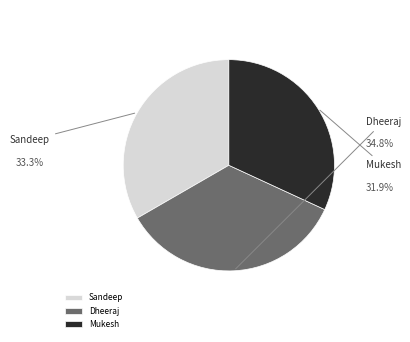

Rank the categories by value from lowest to highest.

Mukesh, Sandeep, Dheeraj